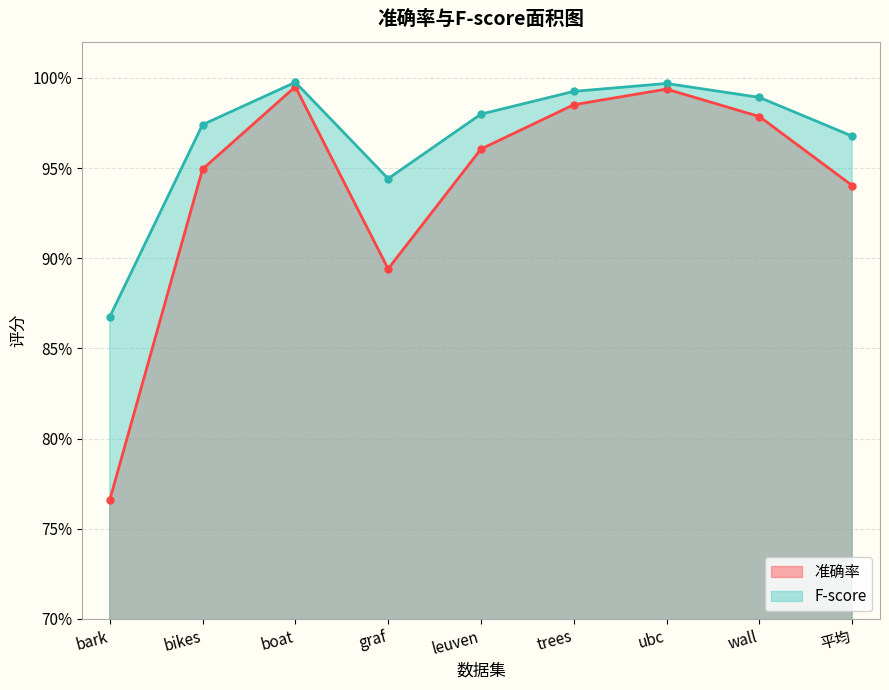

What is the difference between the maximum and minimum values in the 准确率 series?

0.2